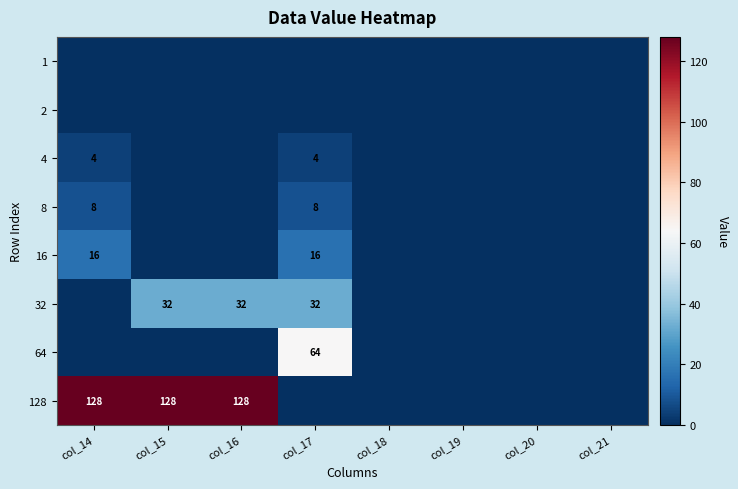

Is the value of 16 at col_14 greater than the value of 128 at col_14?

No